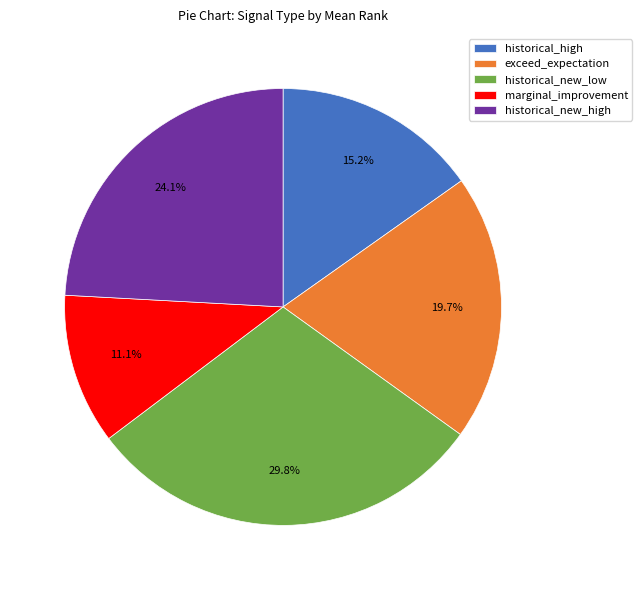

To the nearest percent, what portion does marginal_improvement represent?

11%